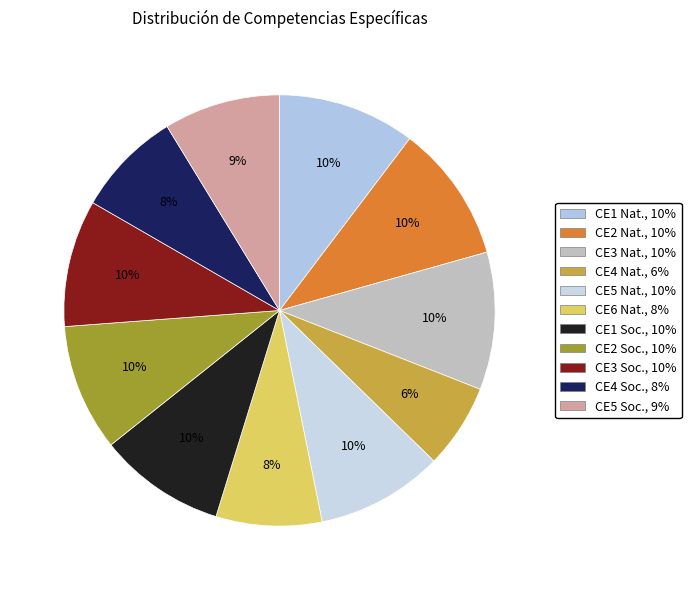

How many segments does this pie chart have?

11